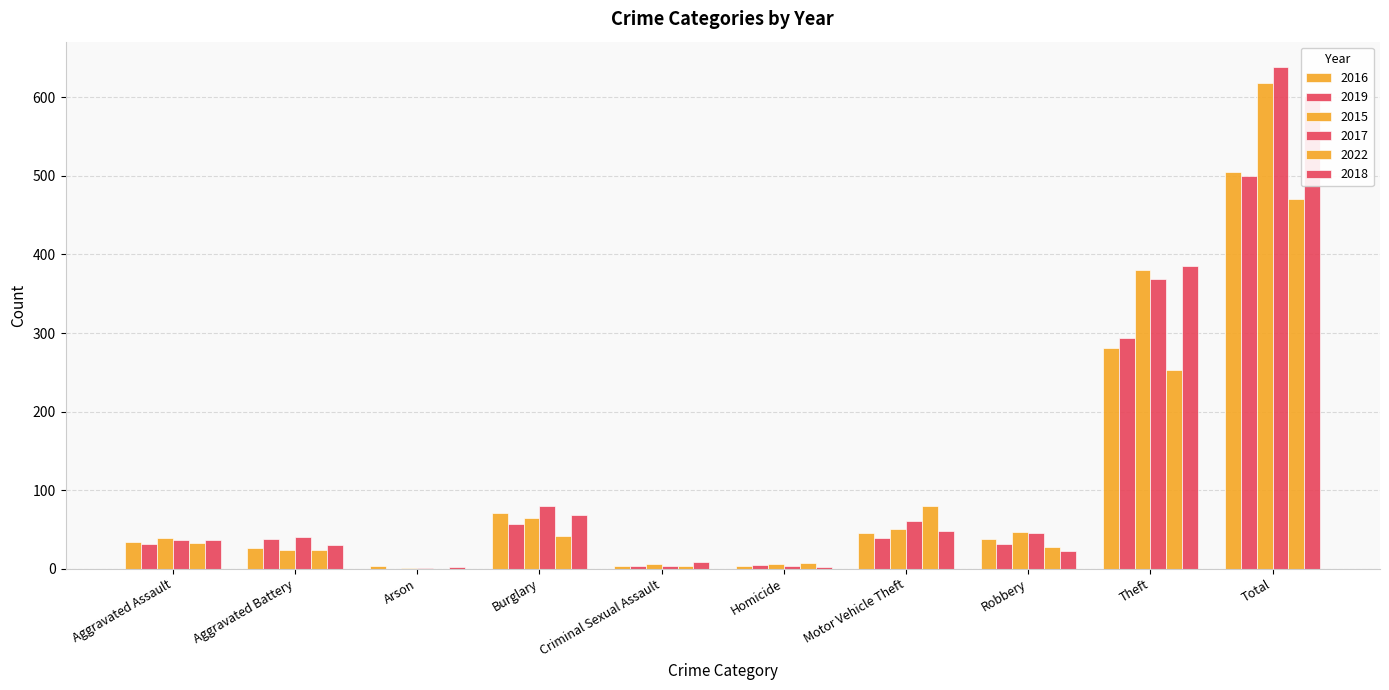

Which series has the largest total across all categories?

2017